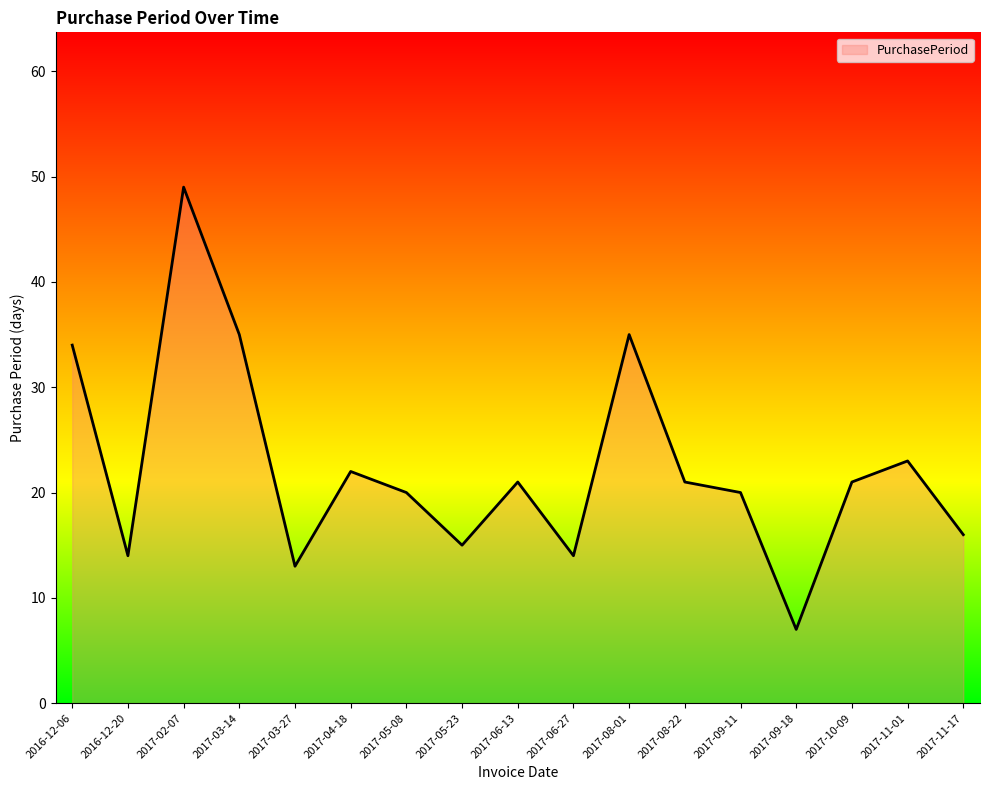

Reading left to right, list all the values displayed in this chart.

34	14	49	35	13	22	20	15	21	14	35	21	20	7	21	23	16